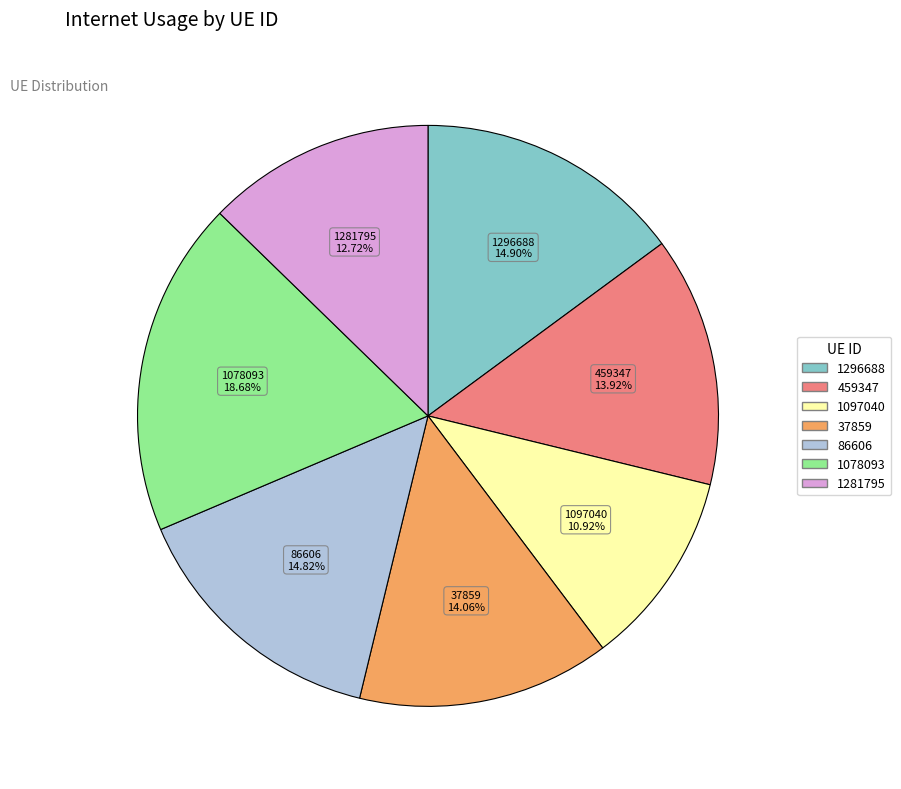

Combined, do 1097040 and 1078093 account for over 50%?

No